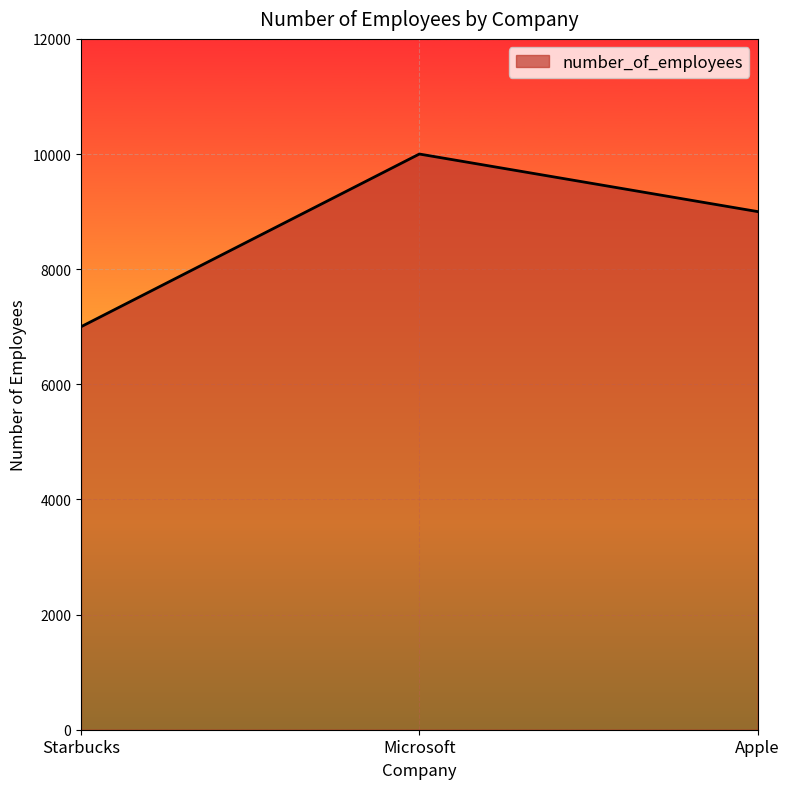

What is the approximate value at Apple, to the nearest 10?

9000